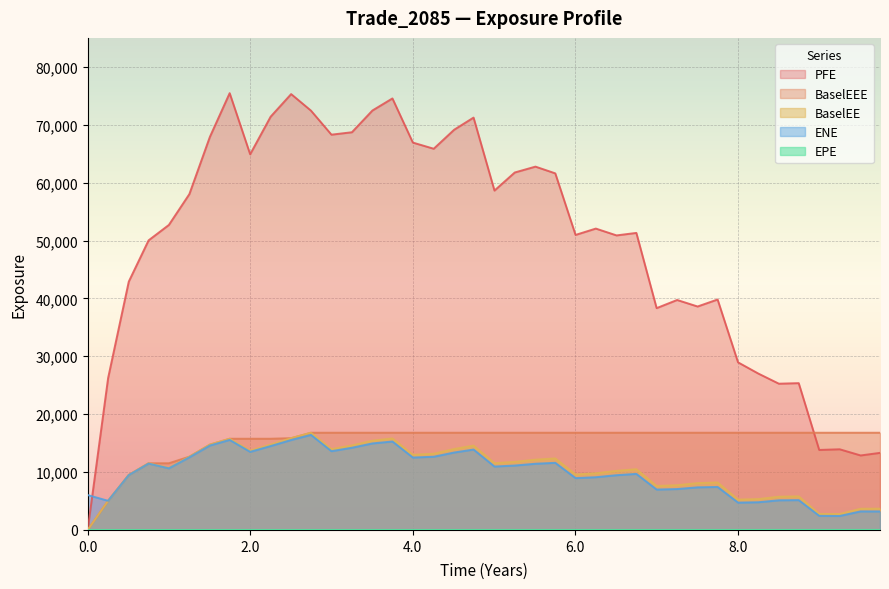

What is the sum of all PFE values?

1981255.8